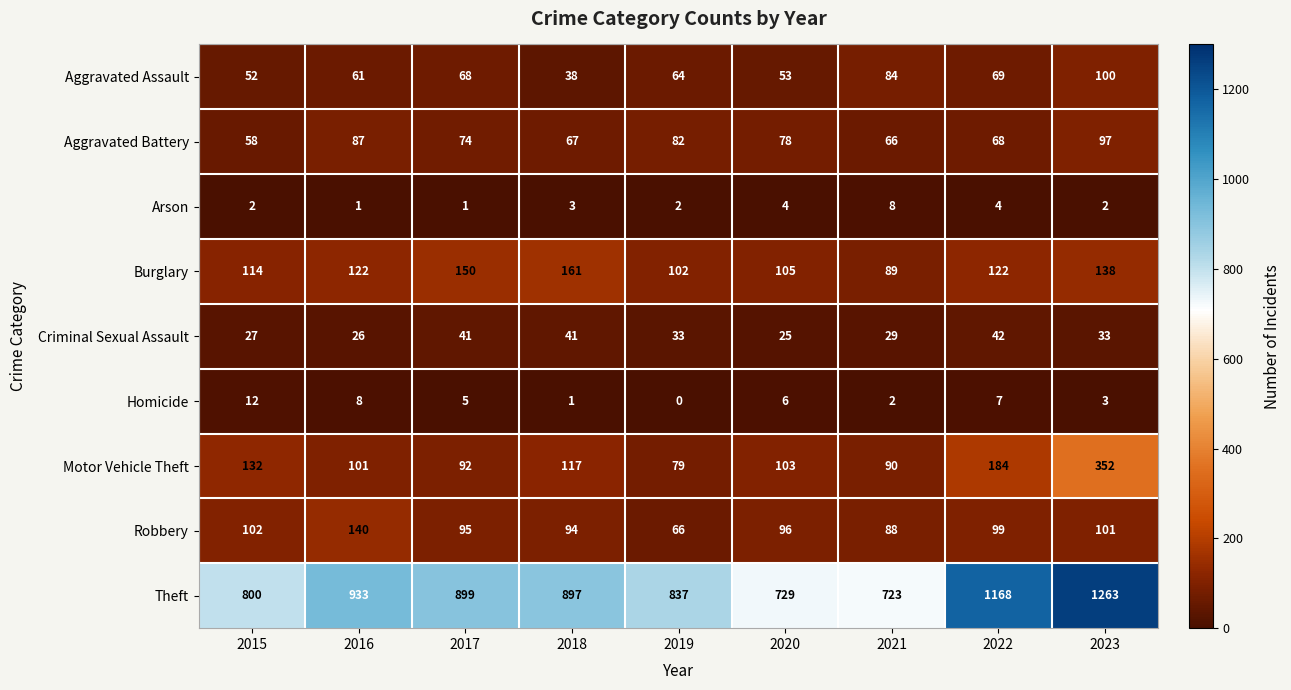

At which category is the sum across all series the highest?

2023